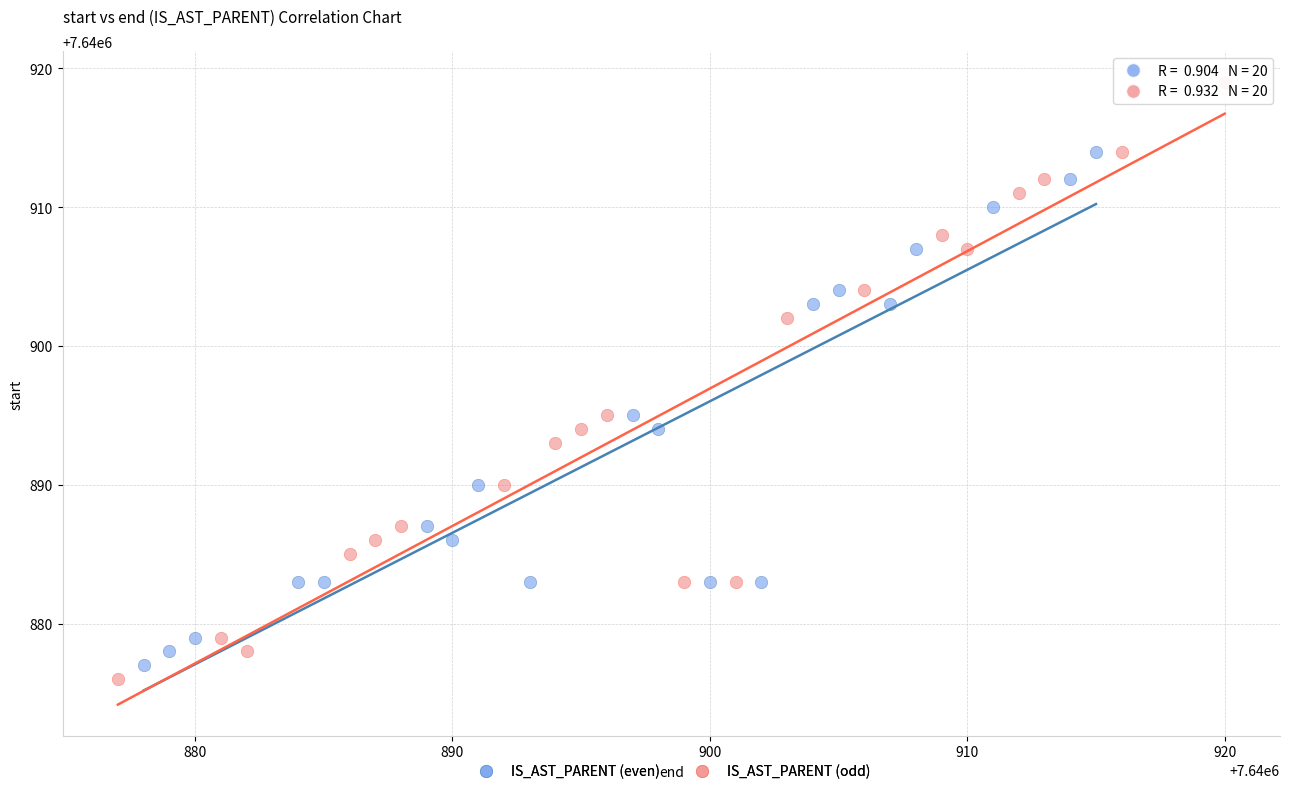

Which series has the largest Y range (max minus min)?

IS_AST_PARENT (odd)